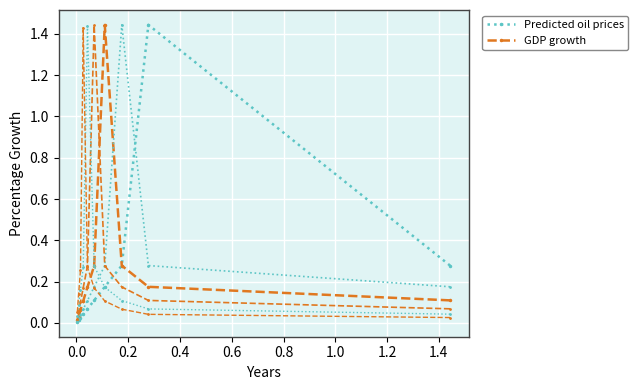

What is the sum of the Predicted oil prices values at 1.2 and 1.0?

0.1